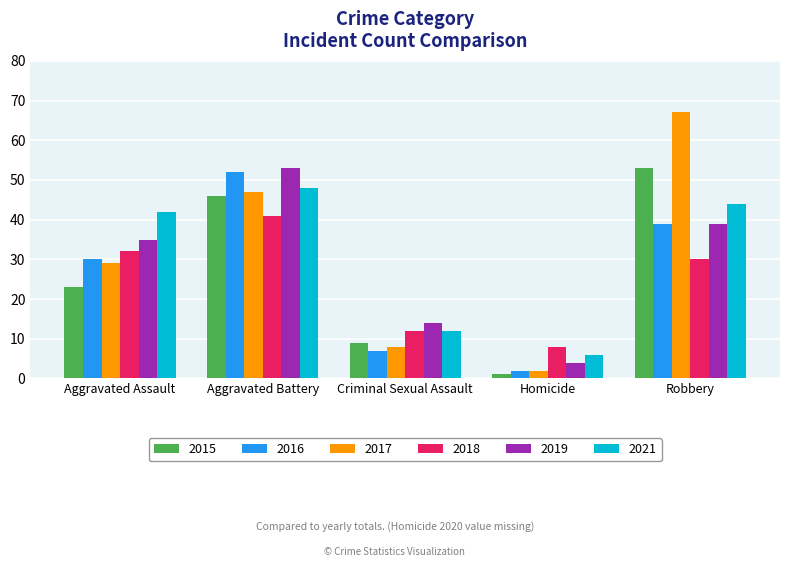

What is the label of the 2nd bar from the left?

Aggravated Battery